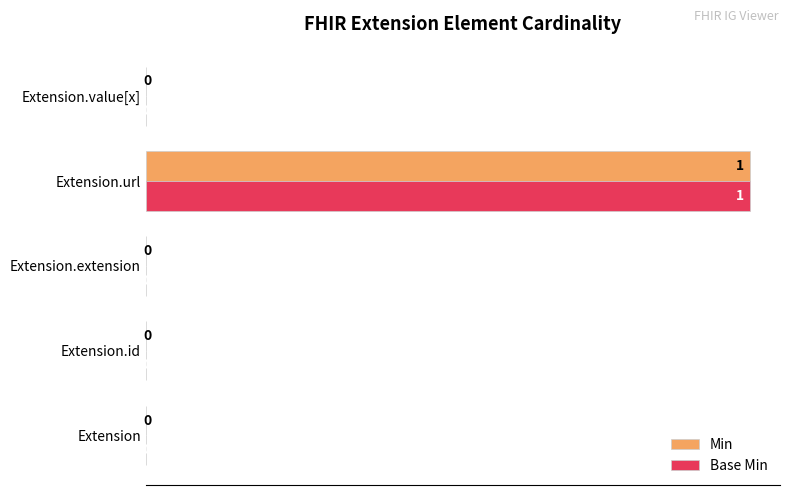

The value of Min at Extension is 0. True or false?

True